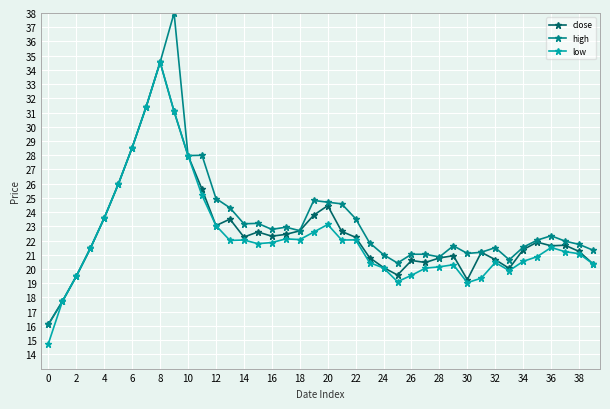

Which series has the largest range (max minus min)?

high